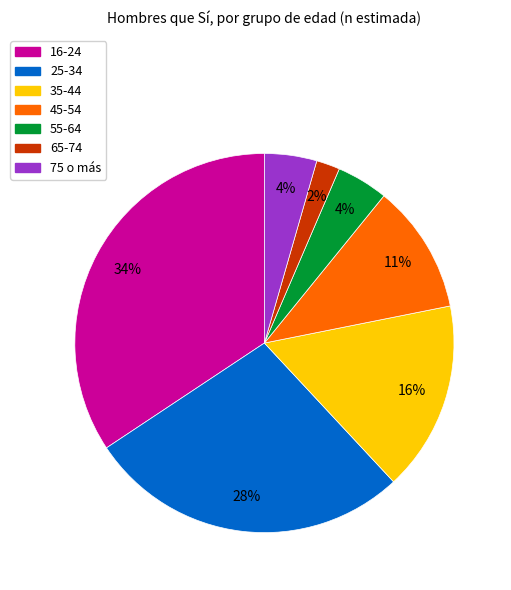

To the nearest percent, what percentage of the pie is 25-34?

28%